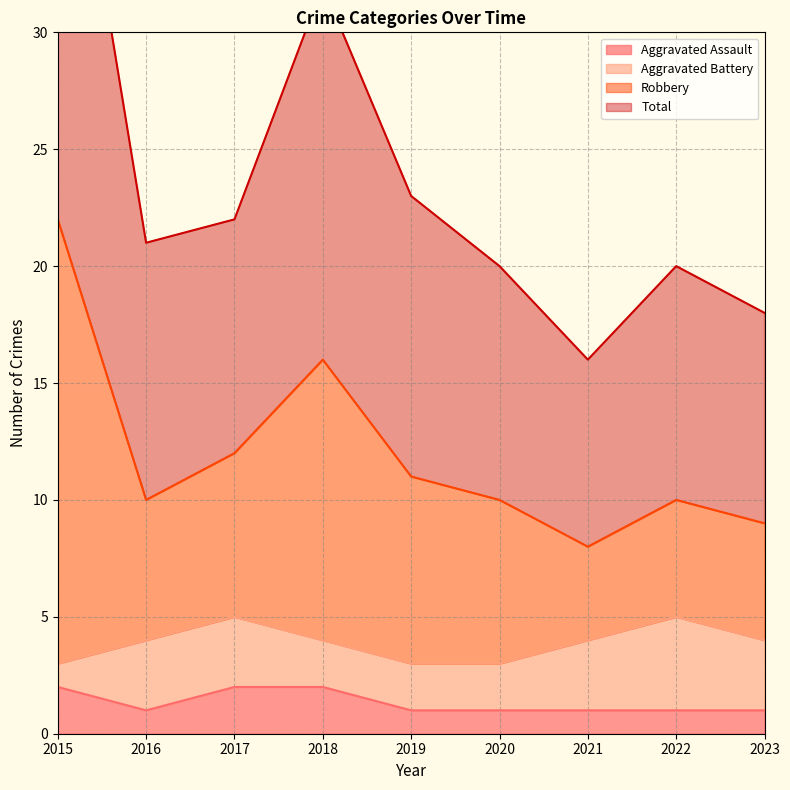

True or false: Aggravated Assault has a value of 1 at 2023.

True